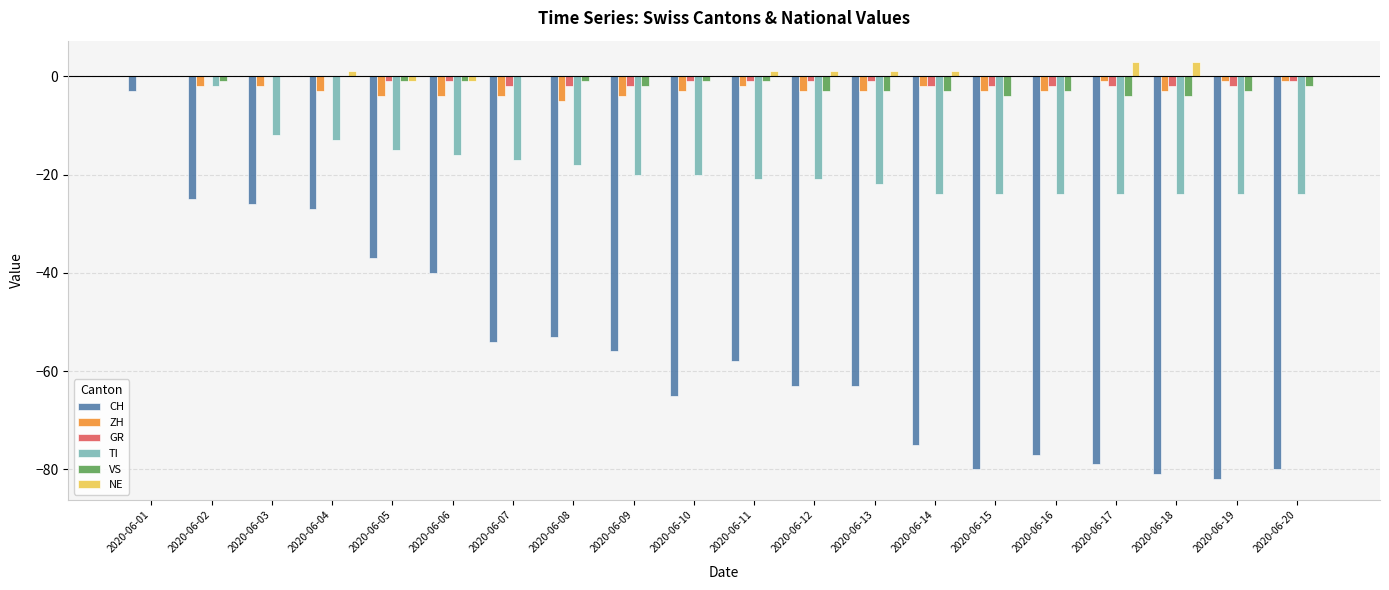

What is the total value across all series at 2020-06-04?

-42